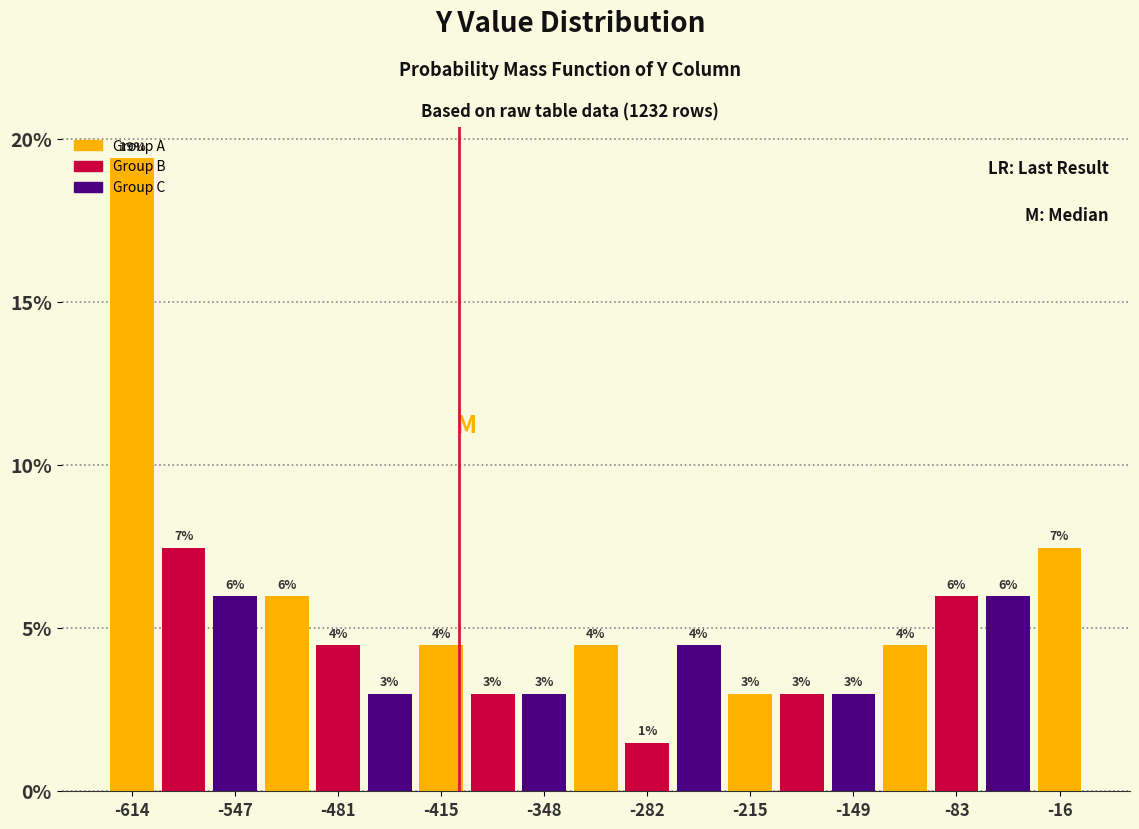

Around what value on the x-axis is the tallest bar? Give the approximate position of its centre, as read against the axis.

-610